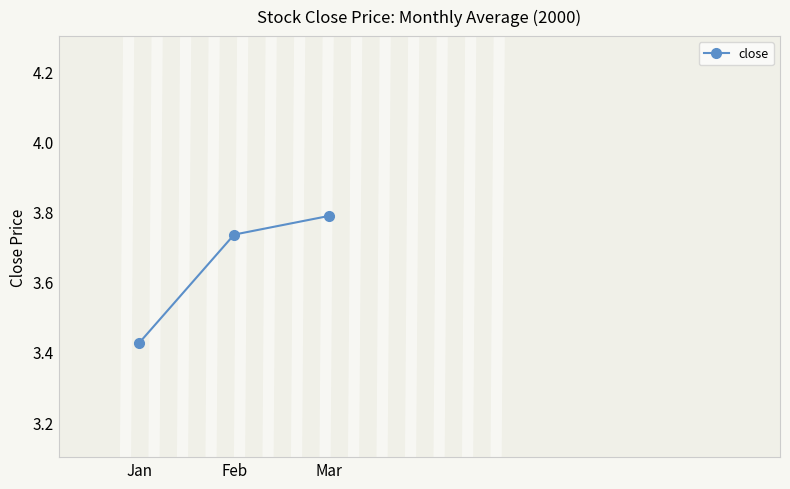

True or false: the data shows 1.2 at Jan.

False